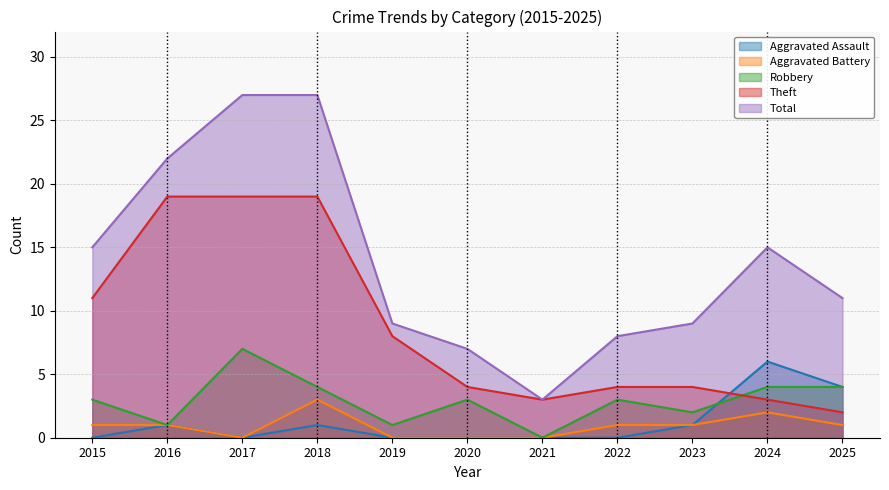

What is the maximum value for Aggravated Assault?

6